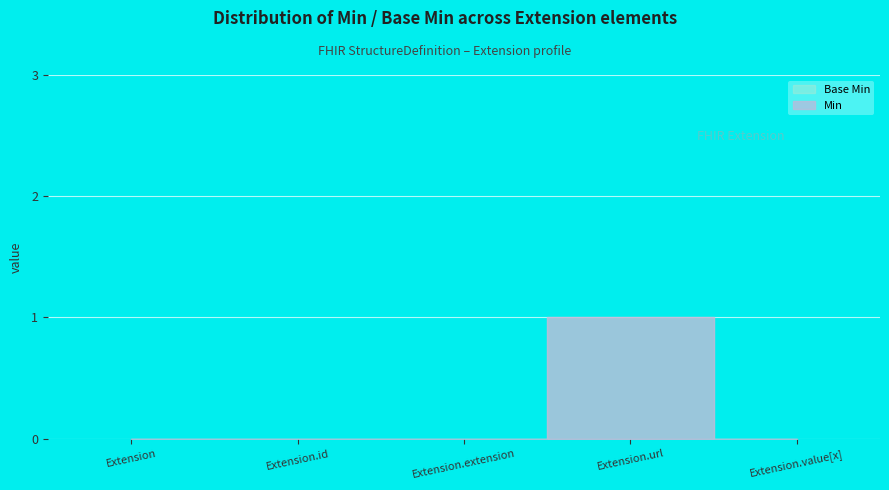

What is the label of the 2nd point from the right?

Extension.url